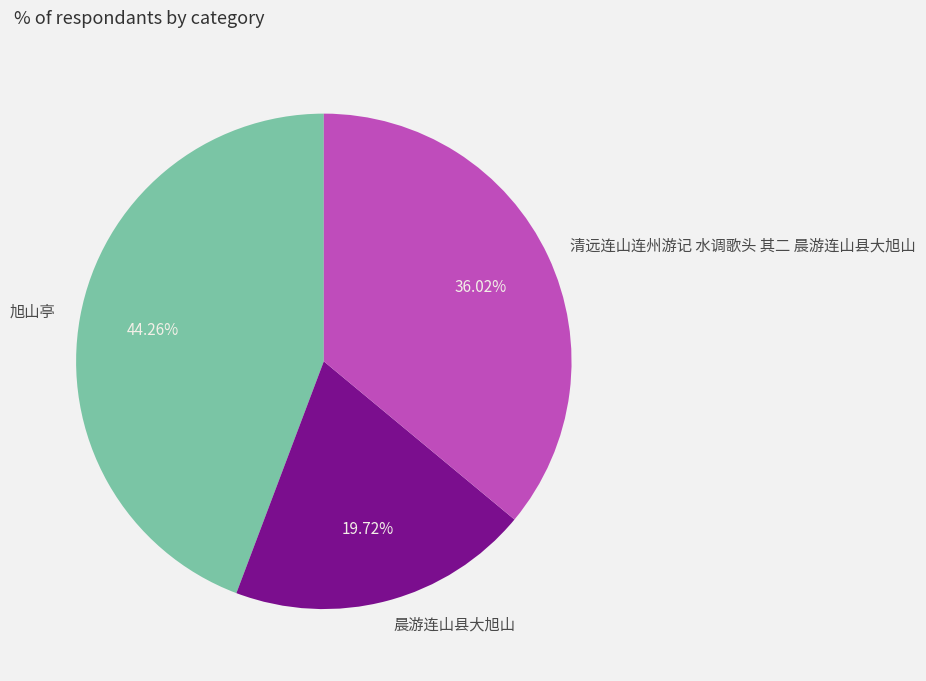

What is the ratio of the value at 旭山亭 to the value at 清远连山连州游记 水调歌头 其二 晨游连山县大旭山?

1.2